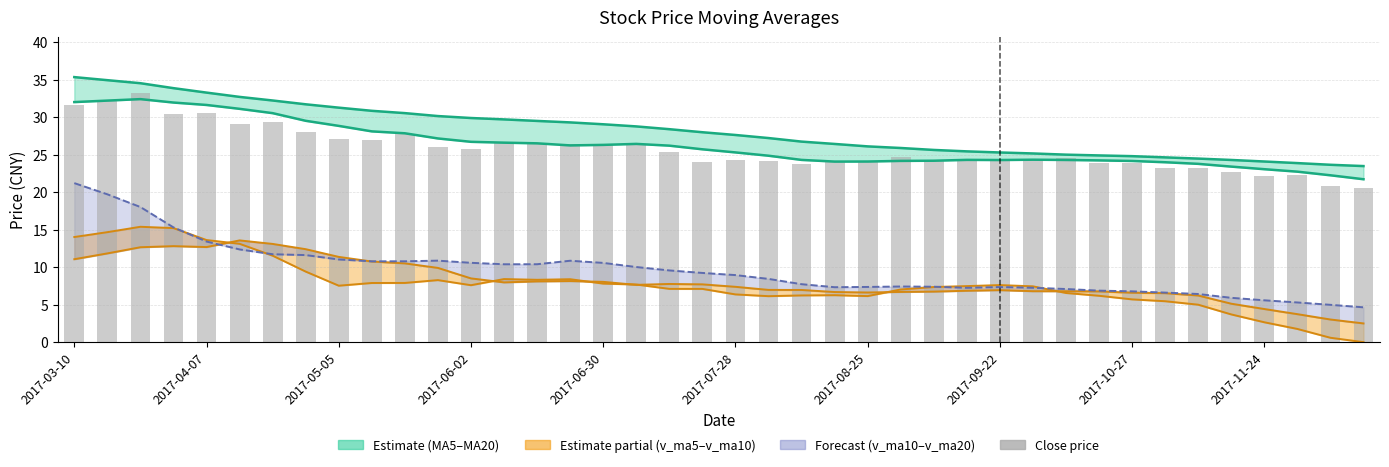

What is the total value across all series at 15?

109.3